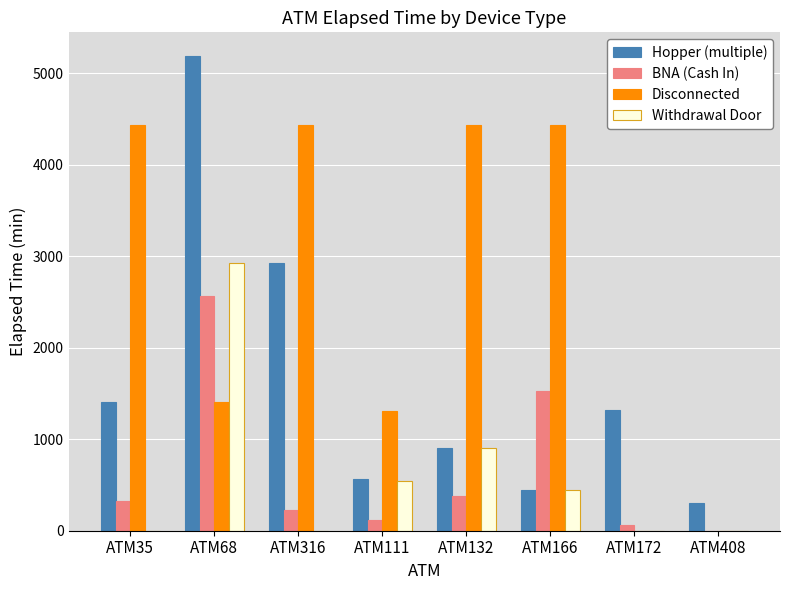

Is the value of Hopper (multiple) at ATM132 greater than the value of BNA (Cash In) at ATM111?

Yes